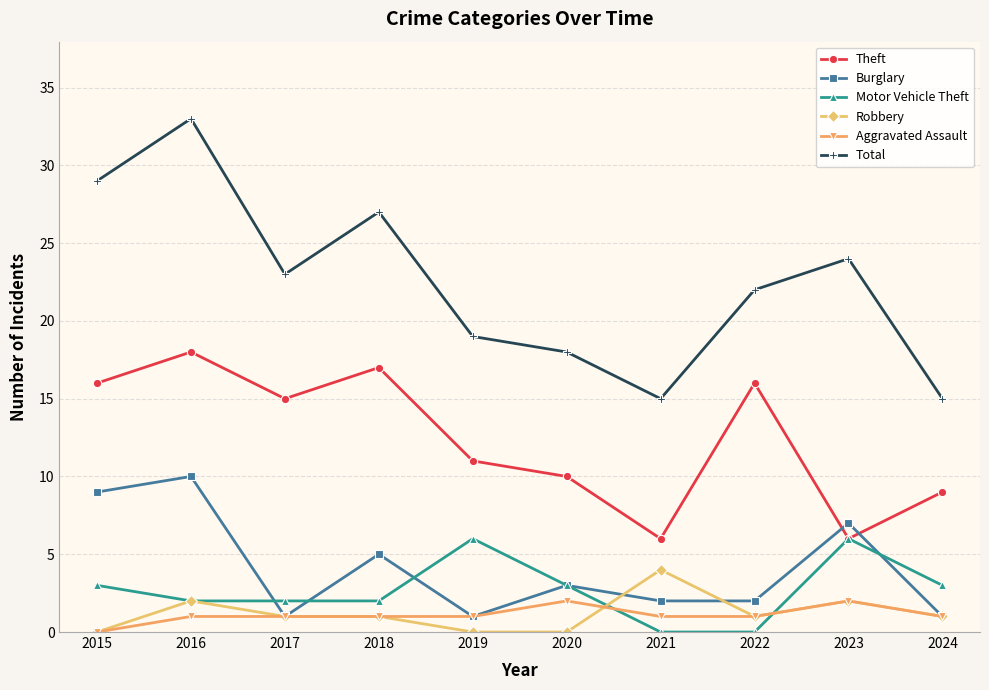

Reading left to right, extract all data points from this chart.

Theft: 2015=16	2016=18	2017=15	2018=17	2019=11	2020=10	2021=6	2022=16	2023=6	2024=9
Burglary: 2015=9	2016=10	2017=1	2018=5	2019=1	2020=3	2021=2	2022=2	2023=7	2024=1
Motor Vehicle Theft: 2015=3	2016=2	2017=2	2018=2	2019=6	2020=3	2021=0	2022=0	2023=6	2024=3
Robbery: 2015=0	2016=2	2017=1	2018=1	2019=0	2020=0	2021=4	2022=1	2023=2	2024=1
Aggravated Assault: 2015=0	2016=1	2017=1	2018=1	2019=1	2020=2	2021=1	2022=1	2023=2	2024=1
Total: 2015=29	2016=33	2017=23	2018=27	2019=19	2020=18	2021=15	2022=22	2023=24	2024=15